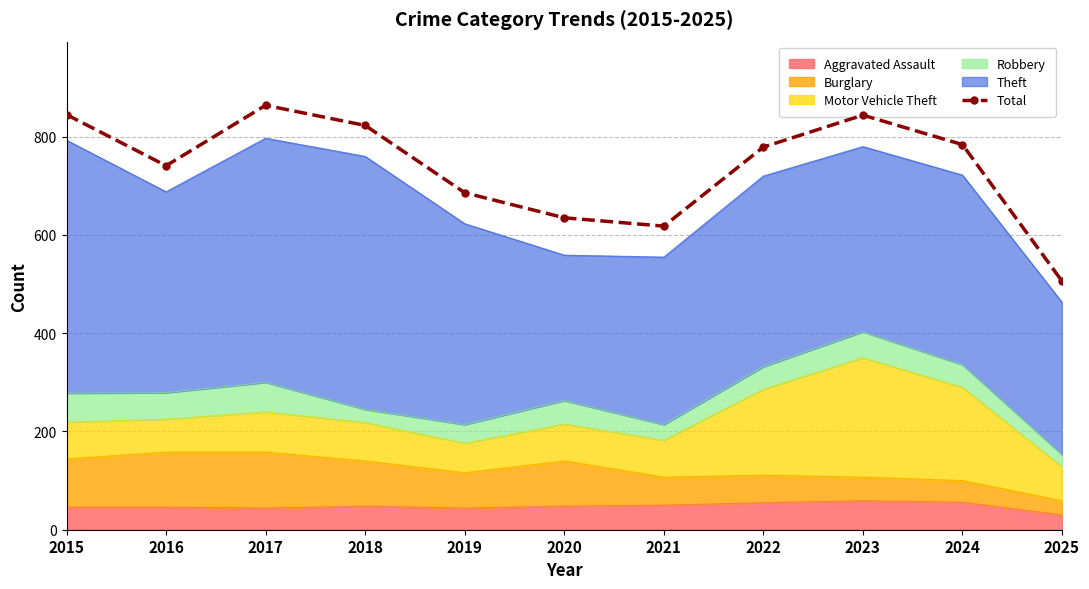

How many values are below 779?

5